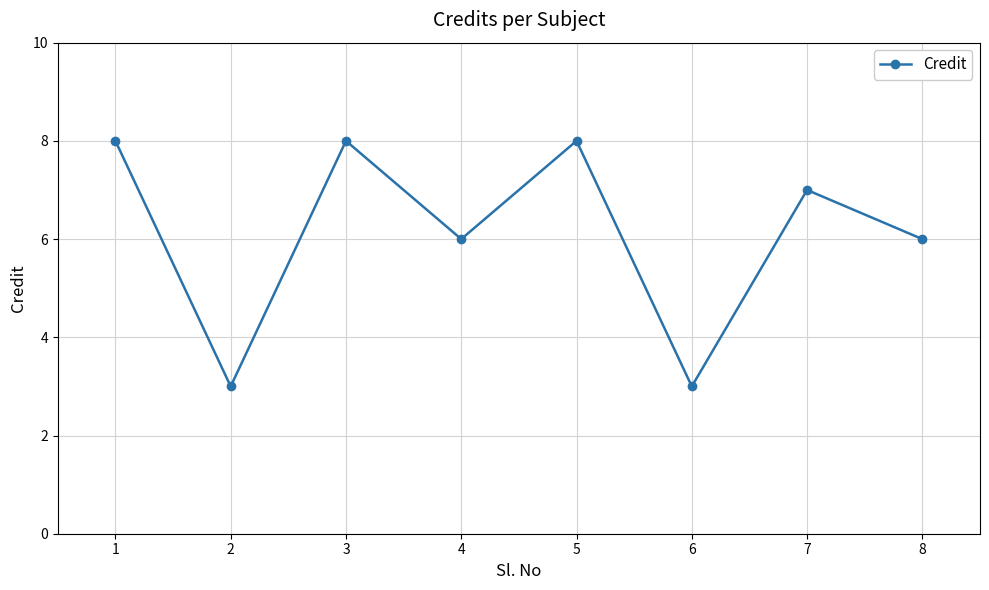

What is the difference between the second highest and second lowest values?

5